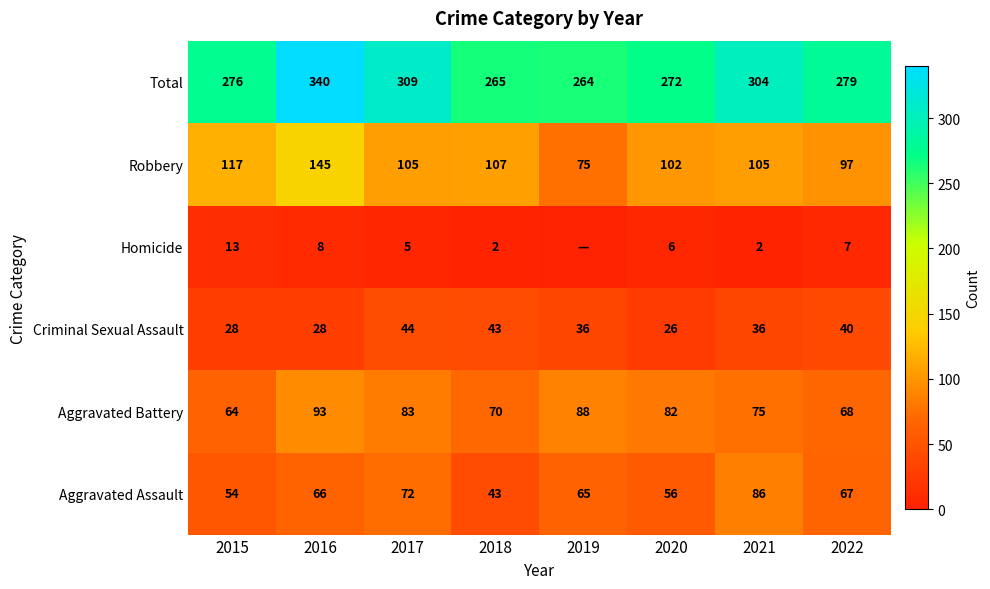

True or false: Homicide has a value of 9 at 2015.

False